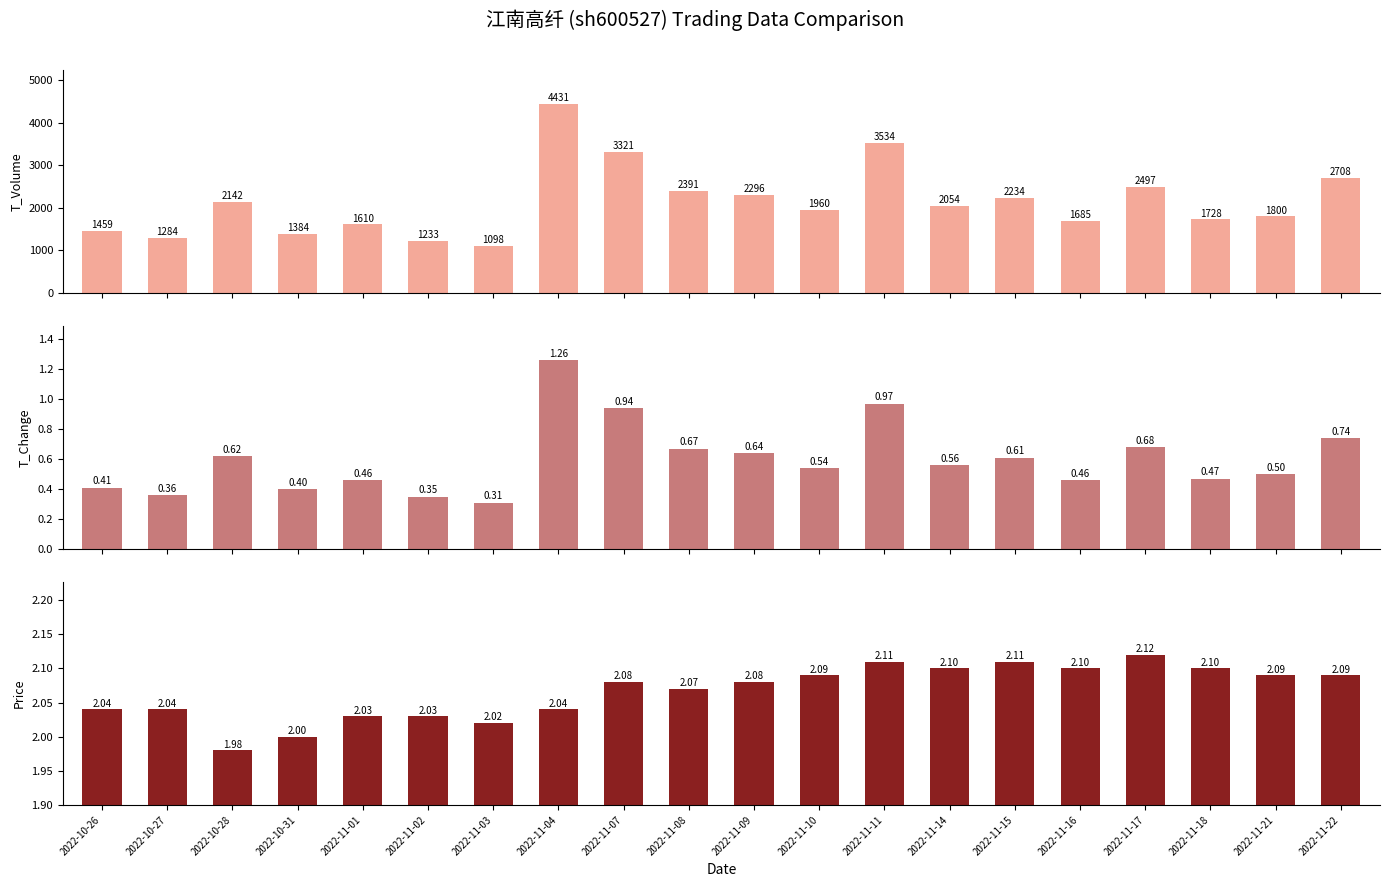

How many data points in t_volume are above 2054?

9